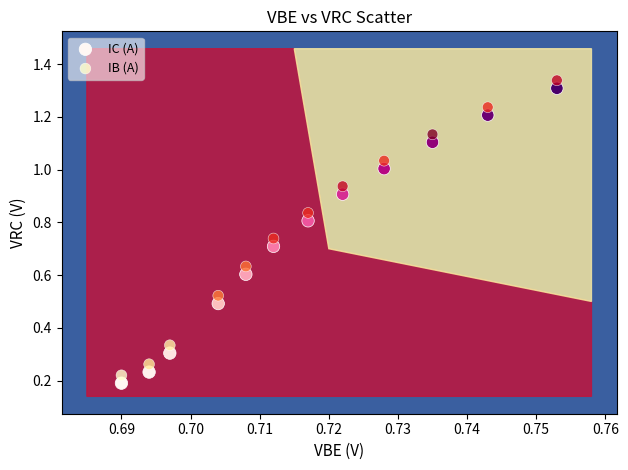

Which series contains the highest Y value?

IB (A)